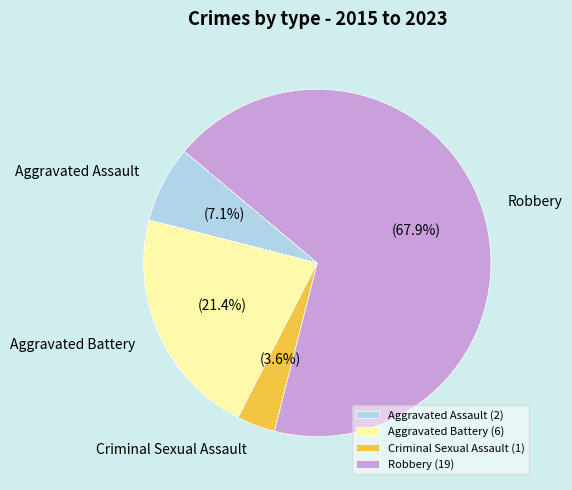

What percentage is the Robbery slice, to the nearest percent?

68%